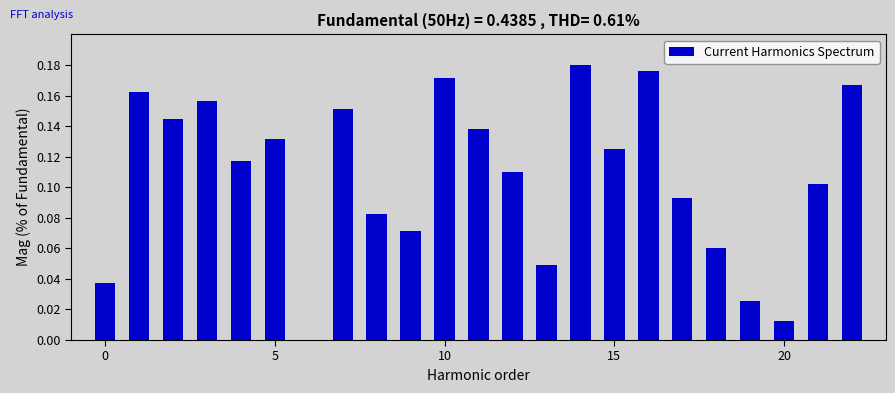

What is the sum of all values?

2.5